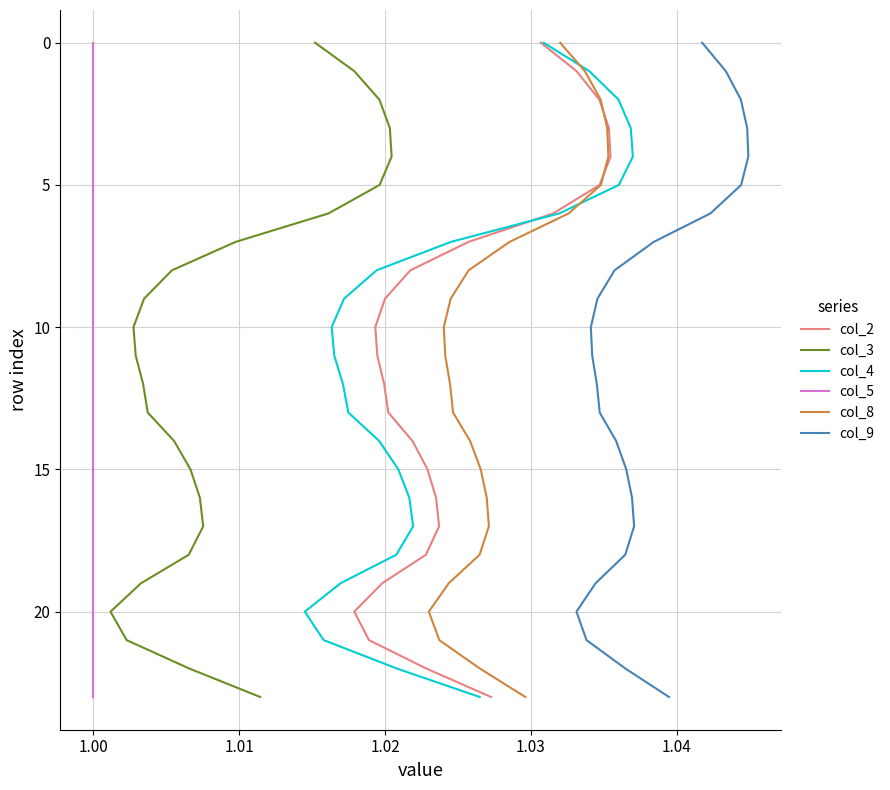

What are all the series names shown in the legend?

col_2, col_3, col_4, col_5, col_8, col_9